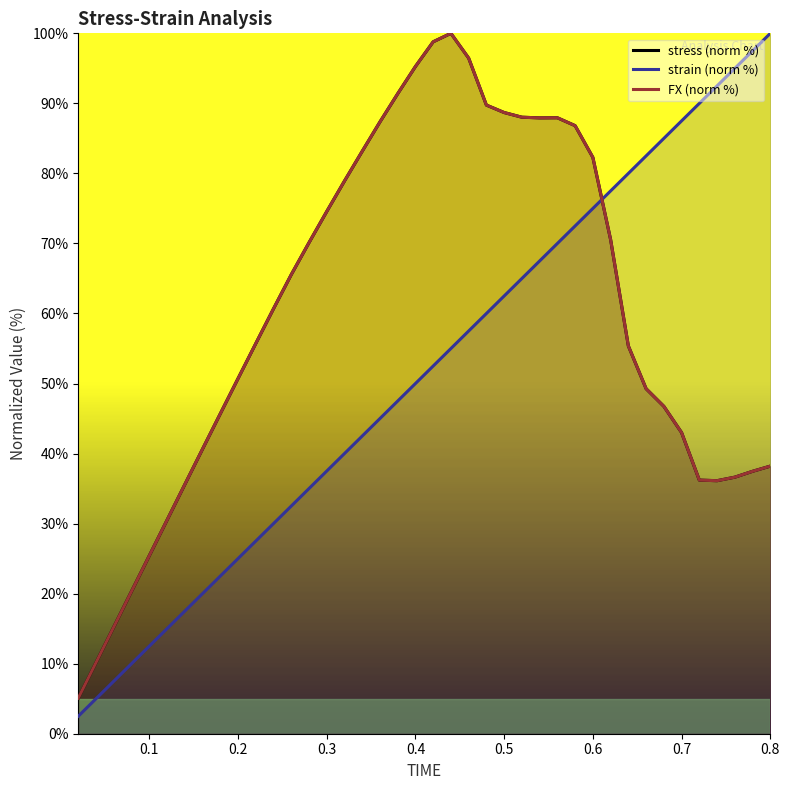

After their last crossing, which series has the higher values: strain (norm %) or FX (norm %)?

strain (norm %)